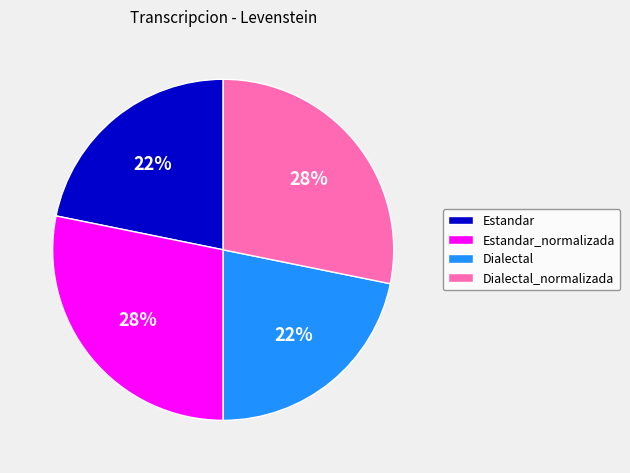

Does Dialectal_normalizada account for over 50% of the chart?

No